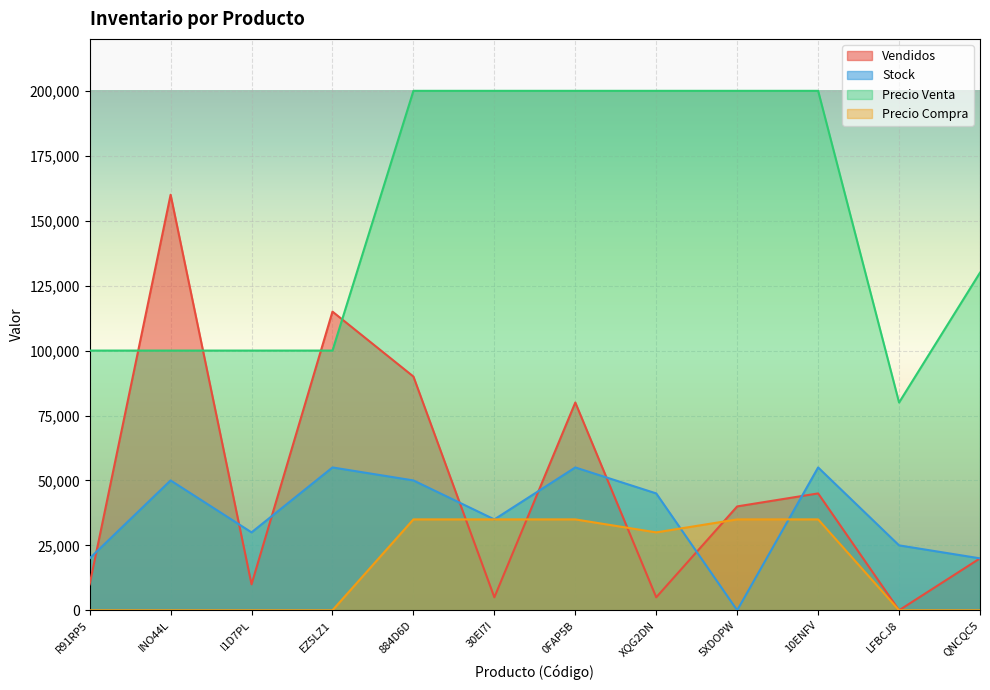

What is the difference between the second highest and minimum values in the Precio Venta series?

120000